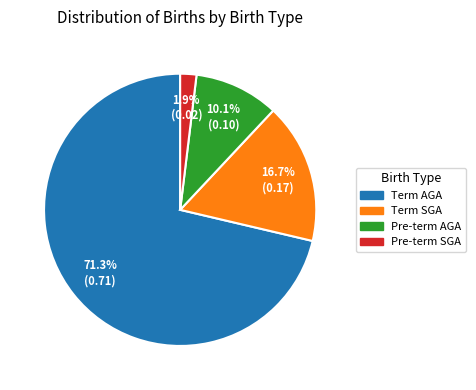

Is it true that Term AGA is 63% of the pie?

False